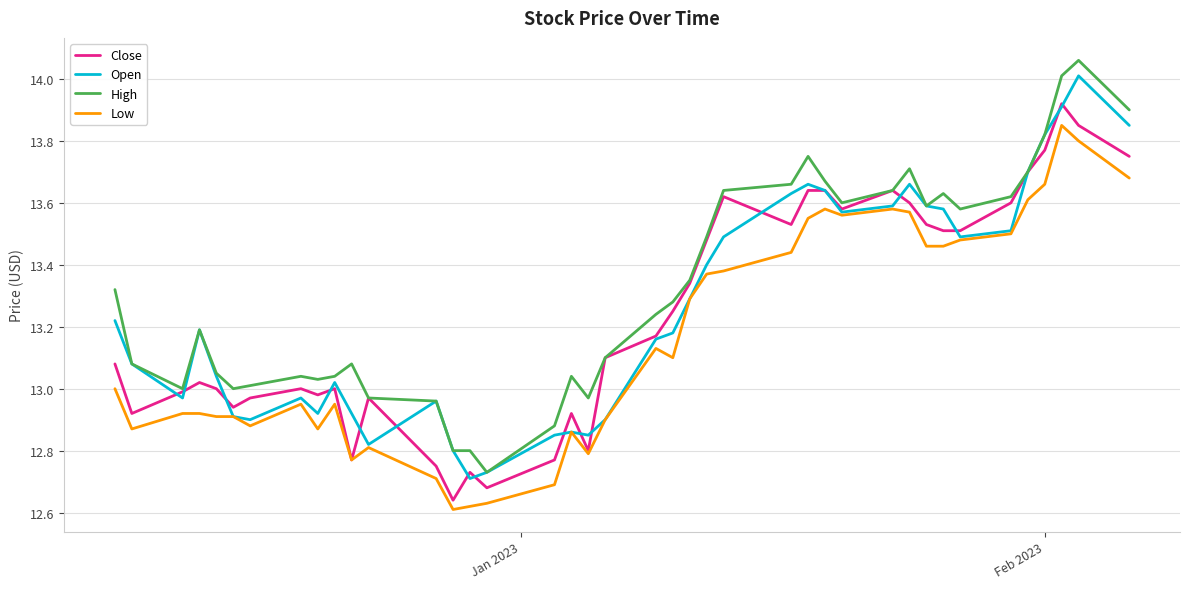

What is the difference between the maximum and second lowest values in the High series?

1.3